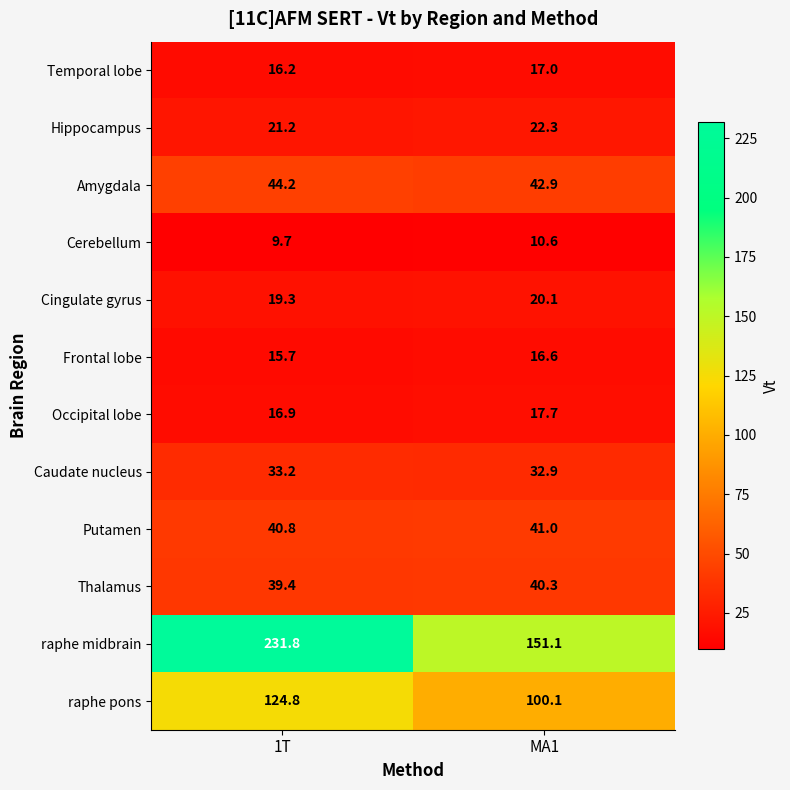

At how many categories does at least one series exceed 178?

1